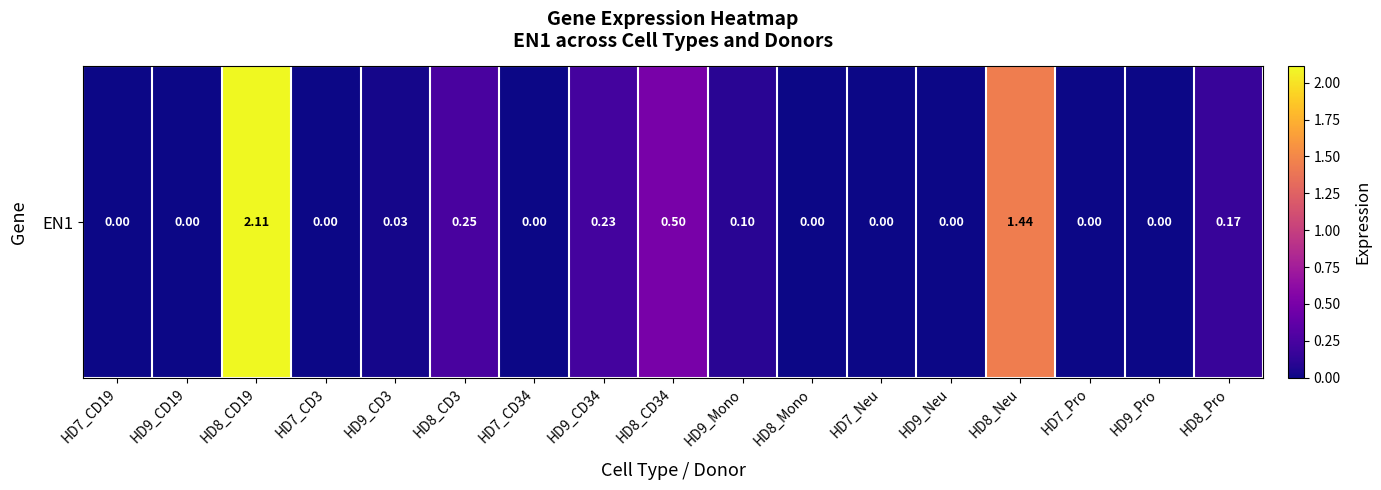

List the labels in order of value, largest first.

HD8_CD19, HD8_Neu, HD8_CD34, HD8_CD3, HD9_CD34, HD8_Pro, HD9_Mono, HD9_CD3, HD7_CD19, HD9_CD19, HD7_CD3, HD7_CD34, HD8_Mono, HD7_Neu, HD9_Neu, HD7_Pro, HD9_Pro